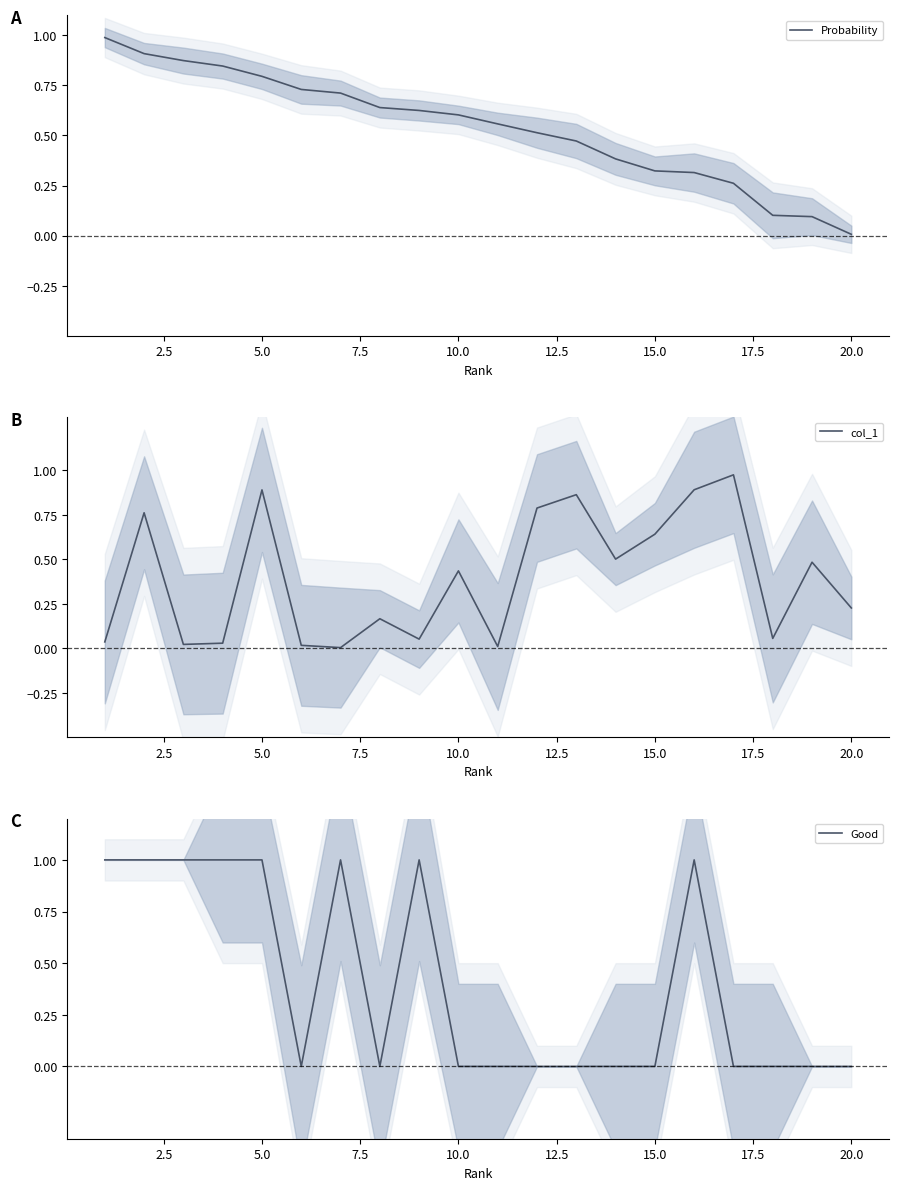

Rank the series at 7.5 from highest to lowest value.

Good, Probability, col_1